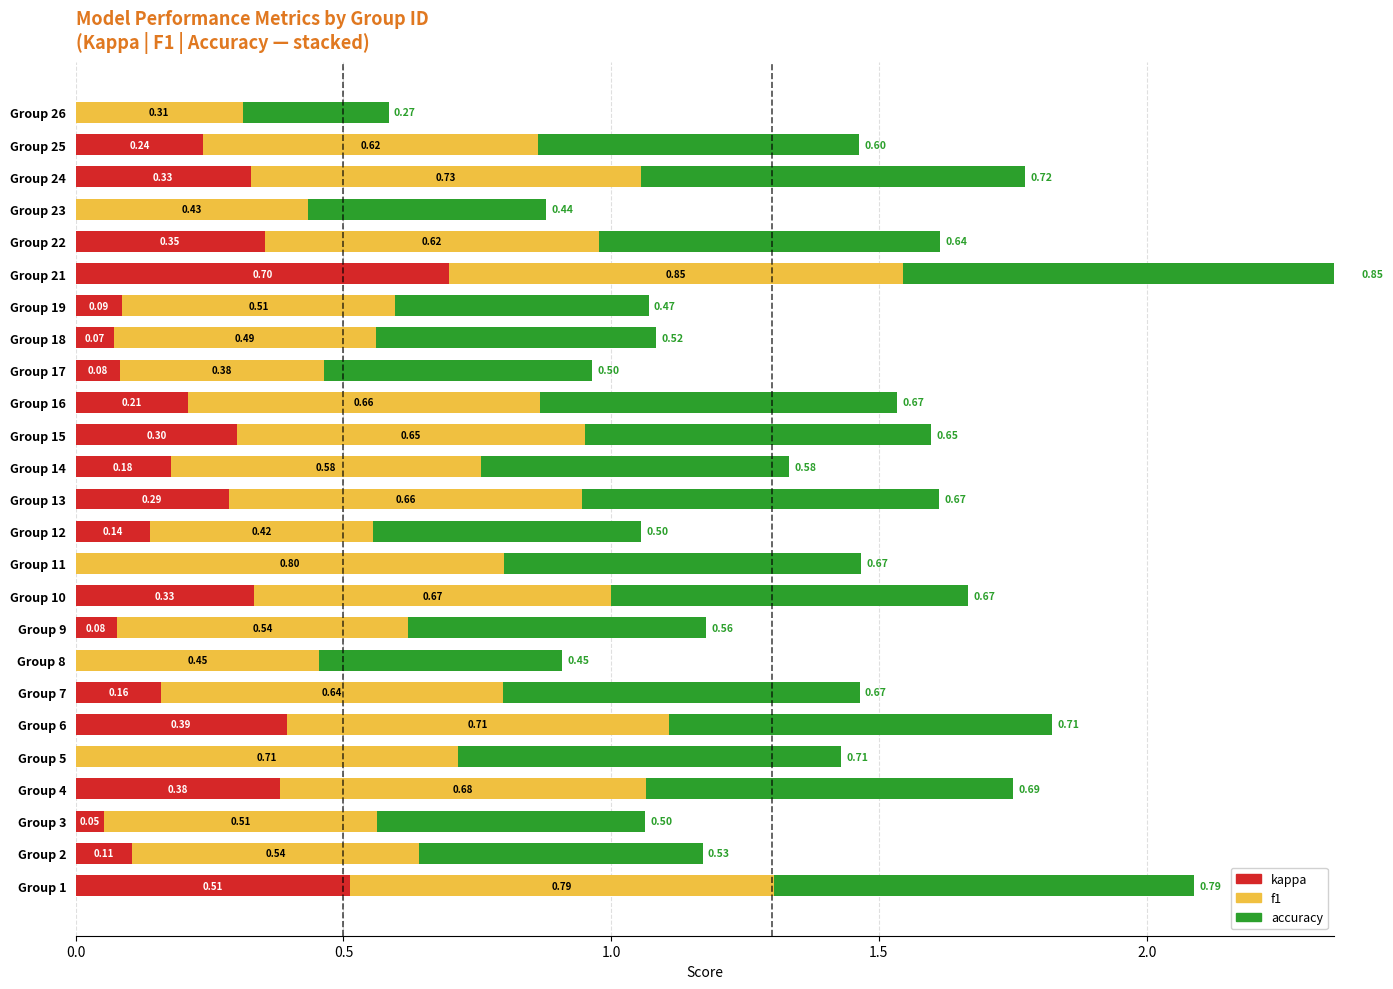

Rank the series at Group 18 from highest to lowest value.

accuracy, f1, kappa